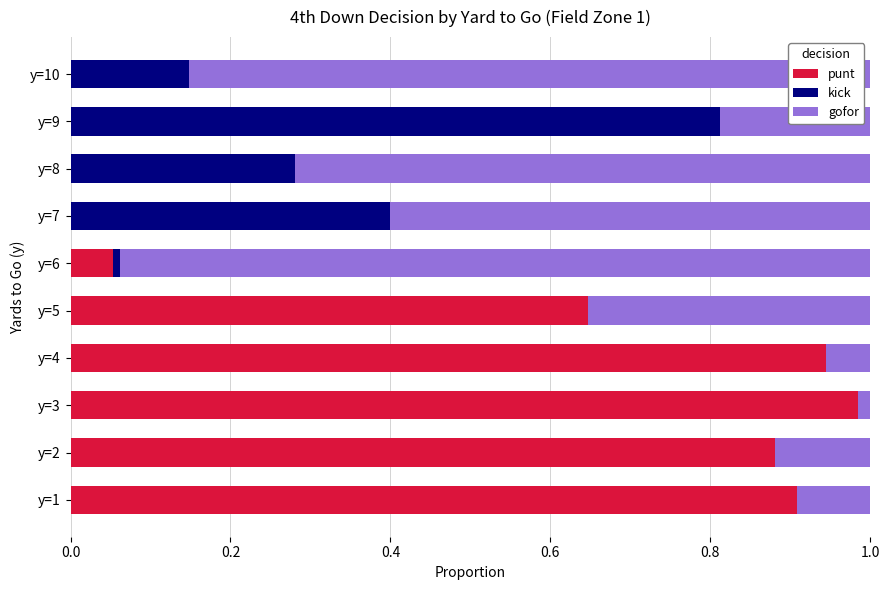

The punt series shows 0.6 at y=5. True or false?

True